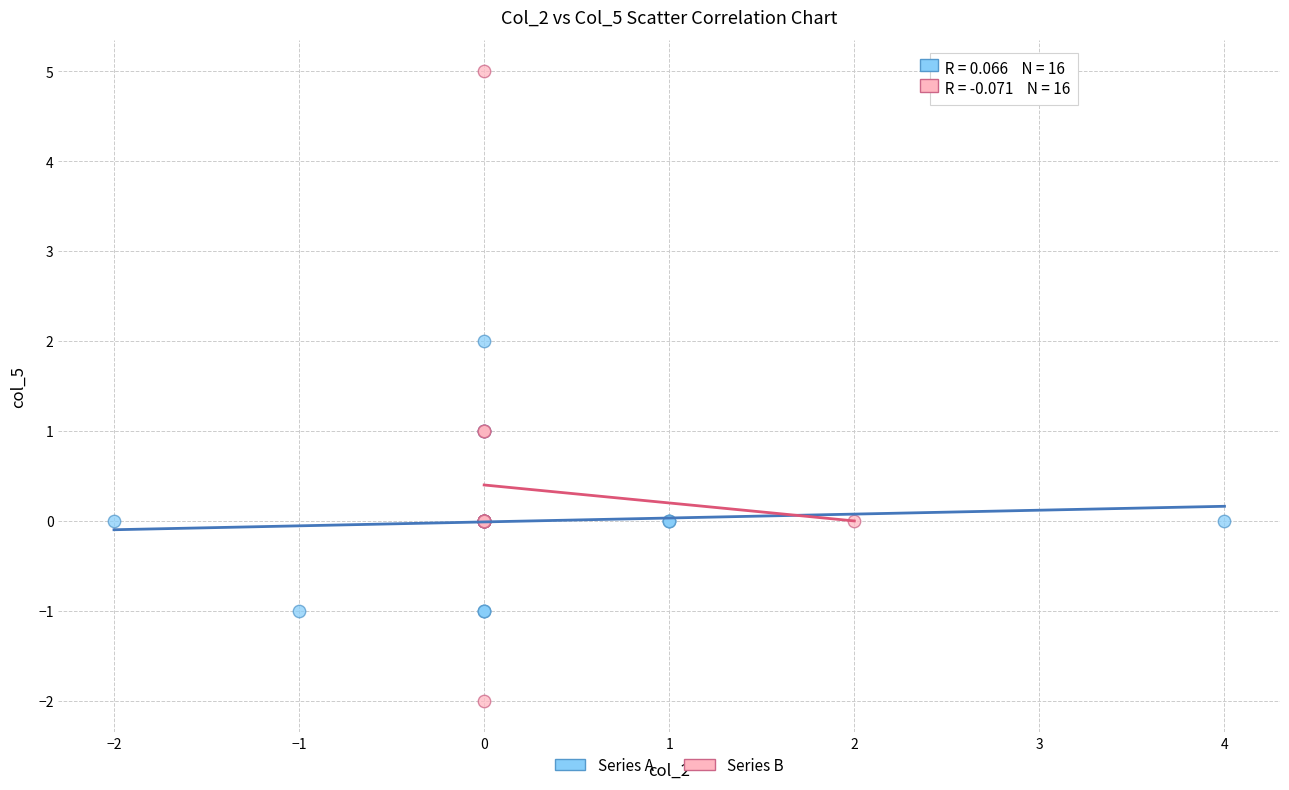

Which series reaches the maximum Y coordinate?

Series B